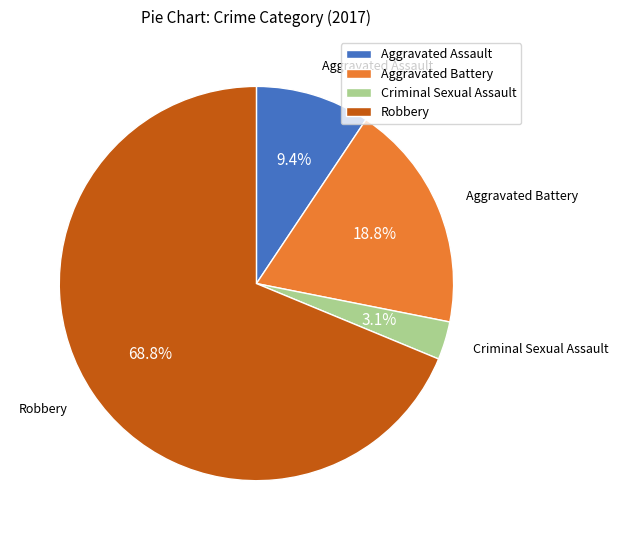

True or false: Aggravated Battery accounts for 31% of the total.

False